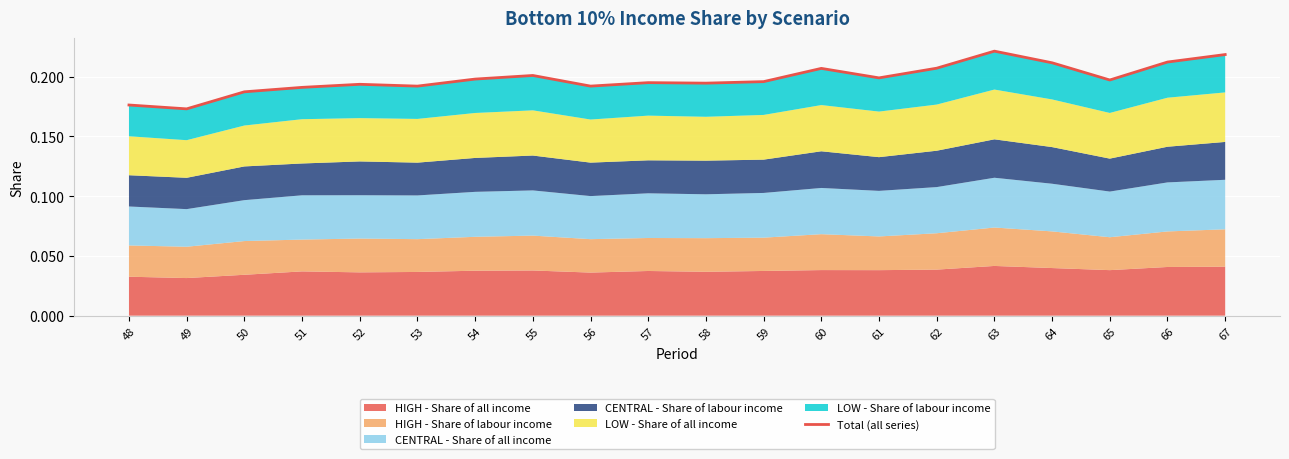

Reading left to right, list all the values displayed in this chart.

48=0.2	49=0.2	50=0.2	51=0.2	52=0.2	53=0.2	54=0.2	55=0.2	56=0.2	57=0.2	58=0.2	59=0.2	60=0.2	61=0.2	62=0.2	63=0.2	64=0.2	65=0.2	66=0.2	67=0.2